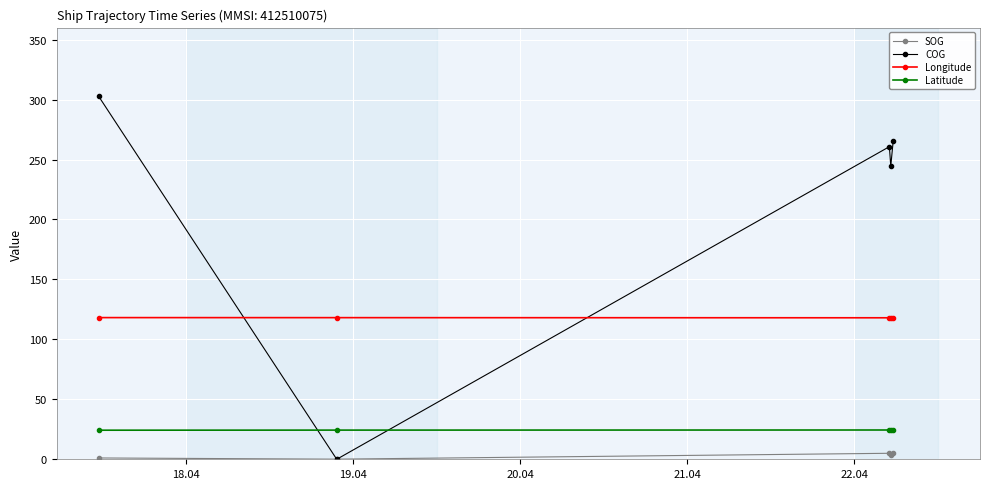

Which series has the largest total across all categories?

COG